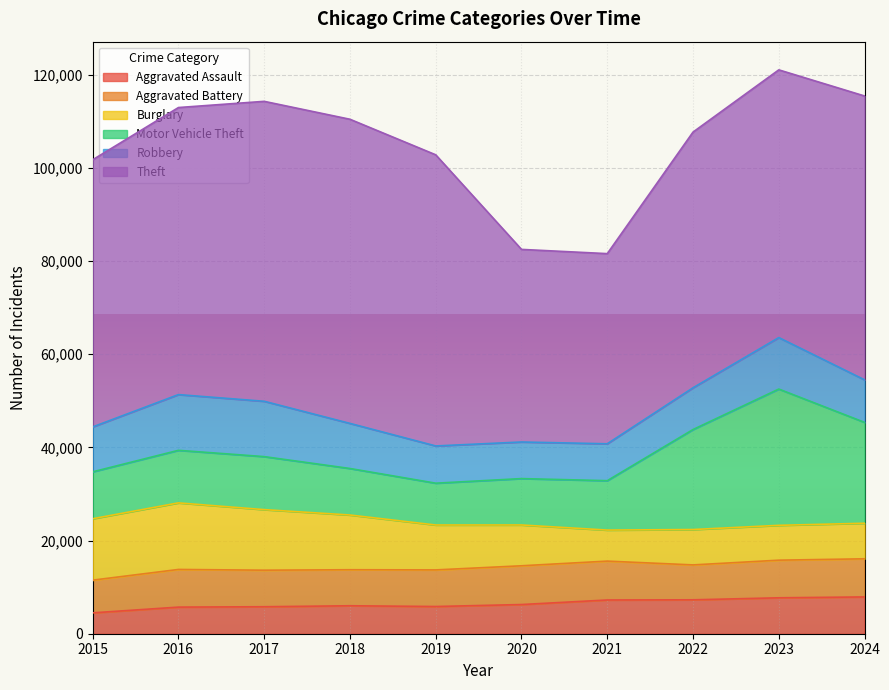

The Theft series shows 57469 at 2023. True or false?

True